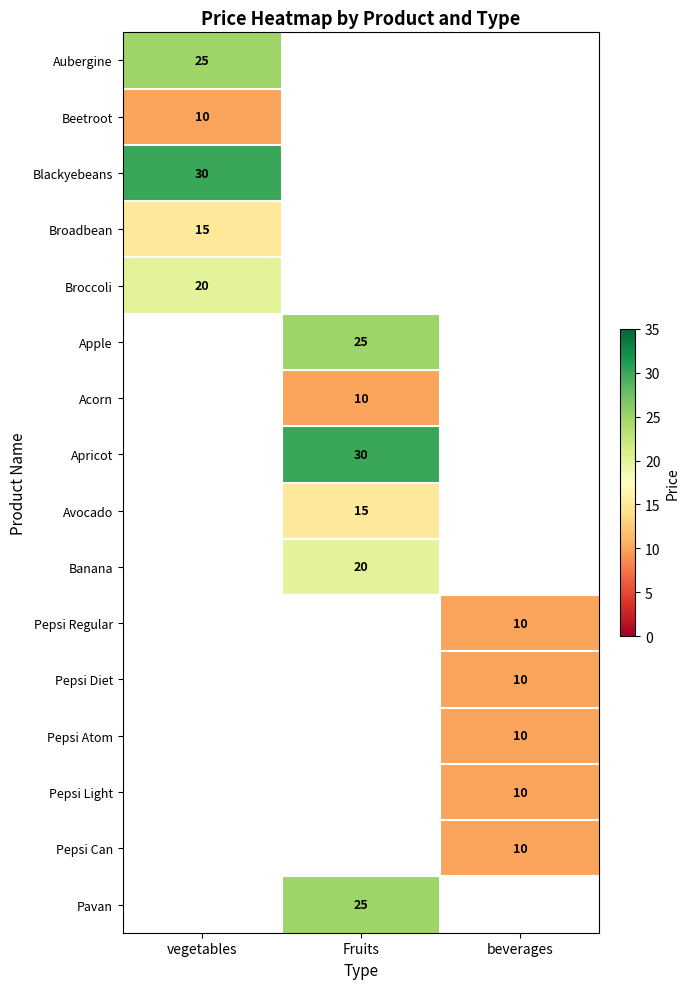

How many categories are shown in the chart?

3